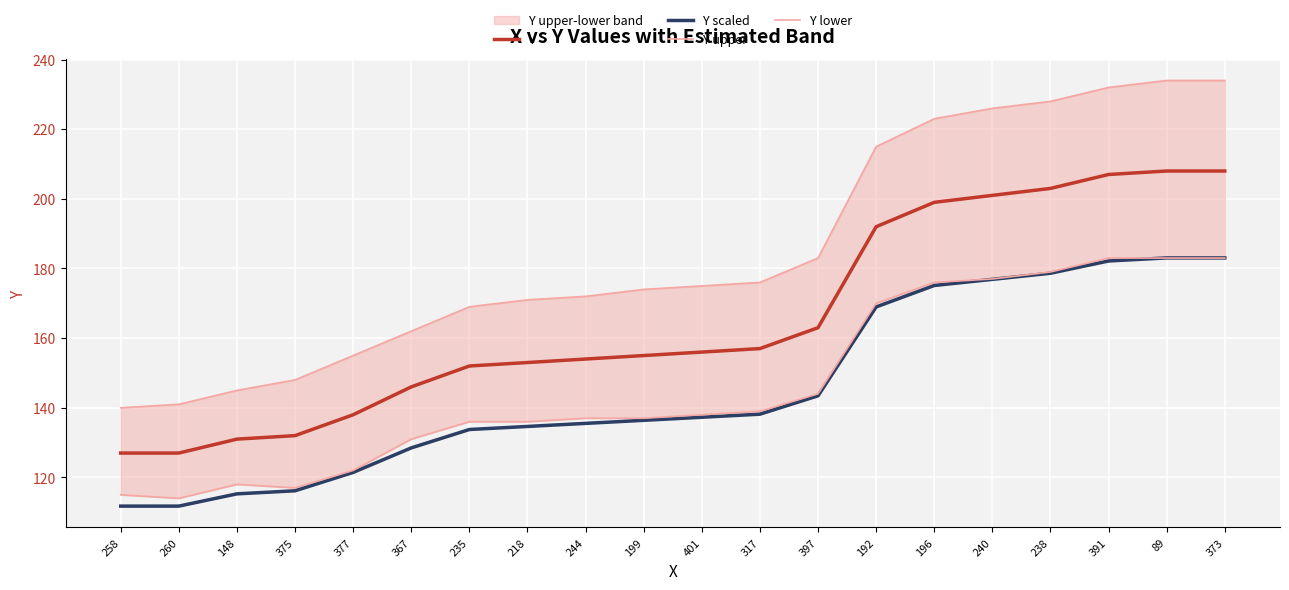

Is the value of Y at 199 greater than the value of Y scaled at 260?

Yes